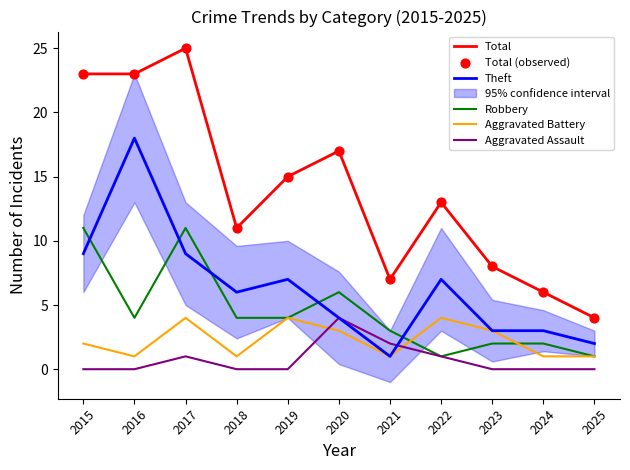

Which series reaches the minimum Y coordinate?

Aggravated Assault